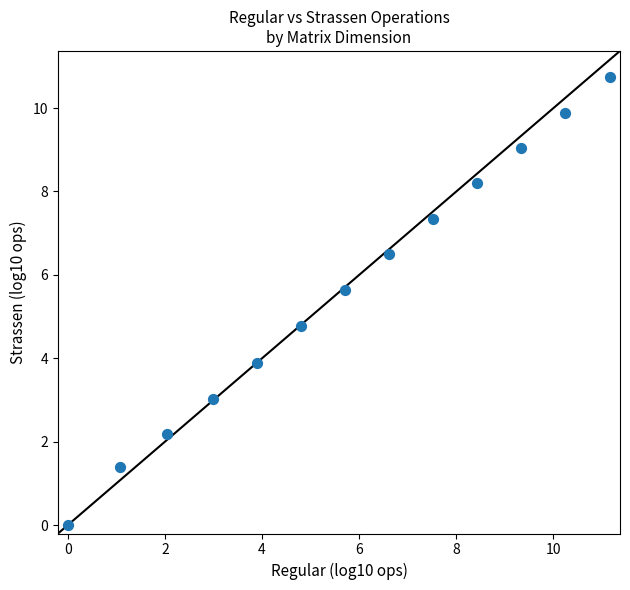

What is the range of Y values (max minus min)?

10.7